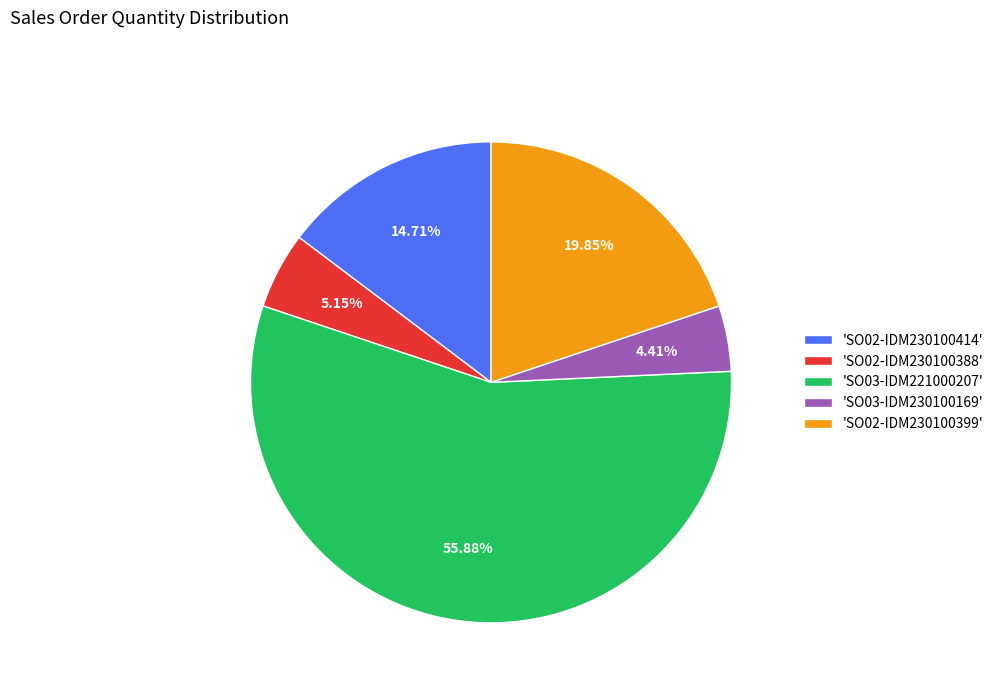

Between 'SO02-IDM230100399' and 'SO03-IDM230100169', which is larger?

'SO02-IDM230100399'